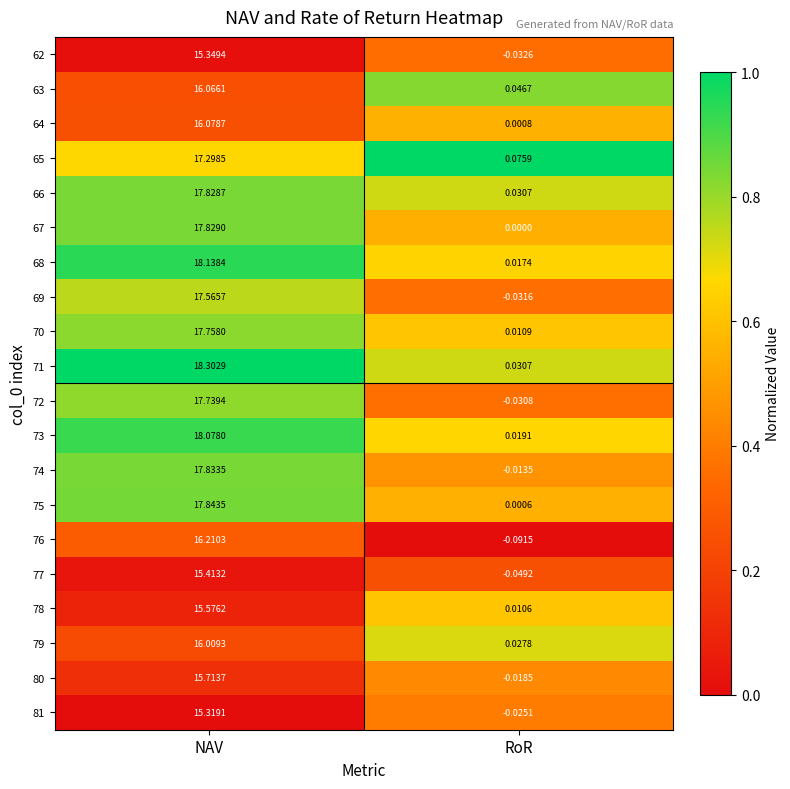

At which label is 73 closest to 9?

RoR